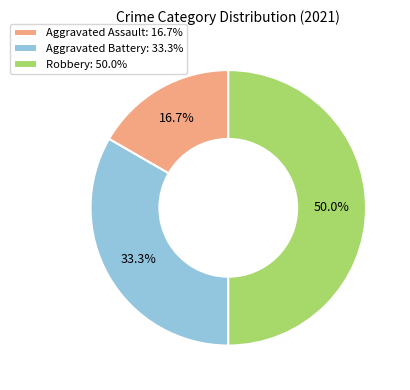

How much of the chart is everything except Aggravated Assault: 16.7%?

83.3%